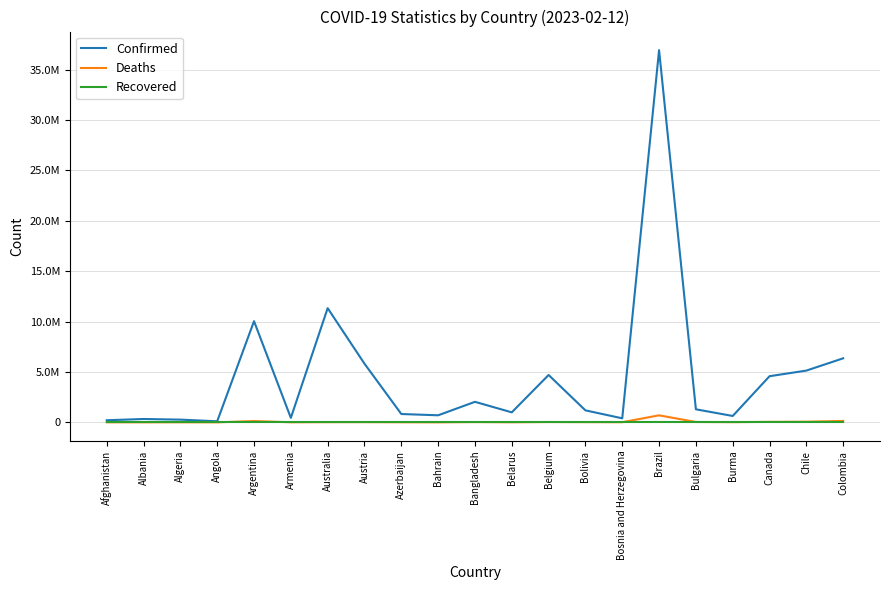

What is the label of the 20th point from the right?

Albania